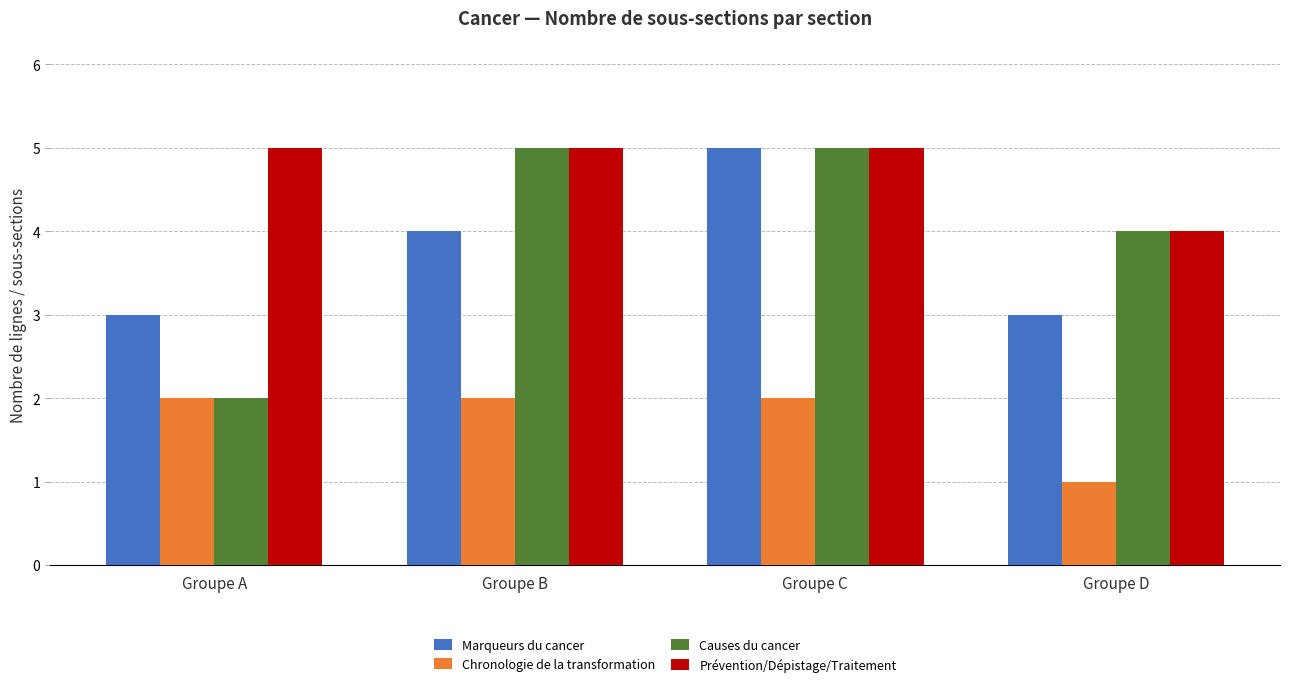

Reading left to right, transcribe all the data shown in this chart.

Marqueurs du cancer: 3	4	5	3
Chronologie de la transformation: 2	2	2	1
Causes du cancer: 2	5	5	4
Prévention/Dépistage/Traitement: 5	5	5	4